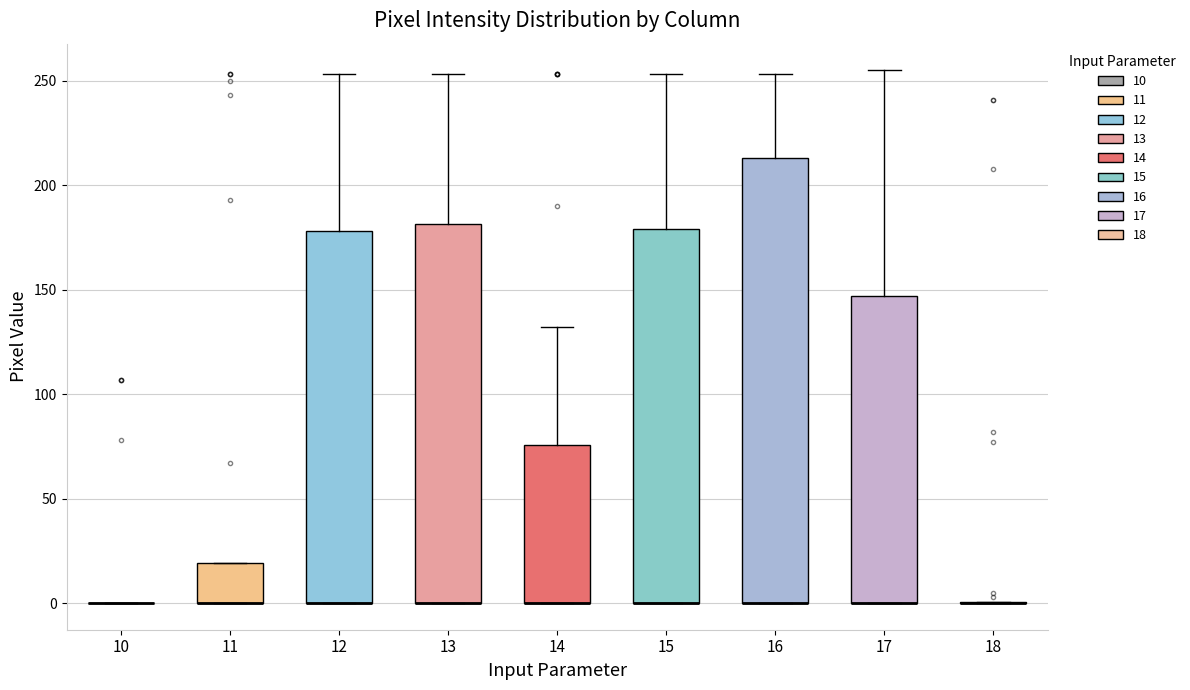

Reading left to right, transcribe this box plot: for each box, give where its median line is, the range the box spans, and where its two whiskers end, as read against the y-axis. The values are not printed on the chart, so give them approximately, as read against the axis.

10: box collapsed to a line at 0, whiskers 0 to 0
11: median 0 (drawn on the box's lower edge), box 0 to 20, whiskers 0 to 20
12: median 0 (drawn on the box's lower edge), box 0 to 180, whiskers 0 to 255
13: median 0 (drawn on the box's lower edge), box 0 to 180, whiskers 0 to 255
14: median 0 (drawn on the box's lower edge), box 0 to 75, whiskers 0 to 130
15: median 0 (drawn on the box's lower edge), box 0 to 180, whiskers 0 to 255
16: median 0 (drawn on the box's lower edge), box 0 to 215, whiskers 0 to 255
17: median 0 (drawn on the box's lower edge), box 0 to 145, whiskers 0 to 255
18: box collapsed to a line at 0, whiskers 0 to 0